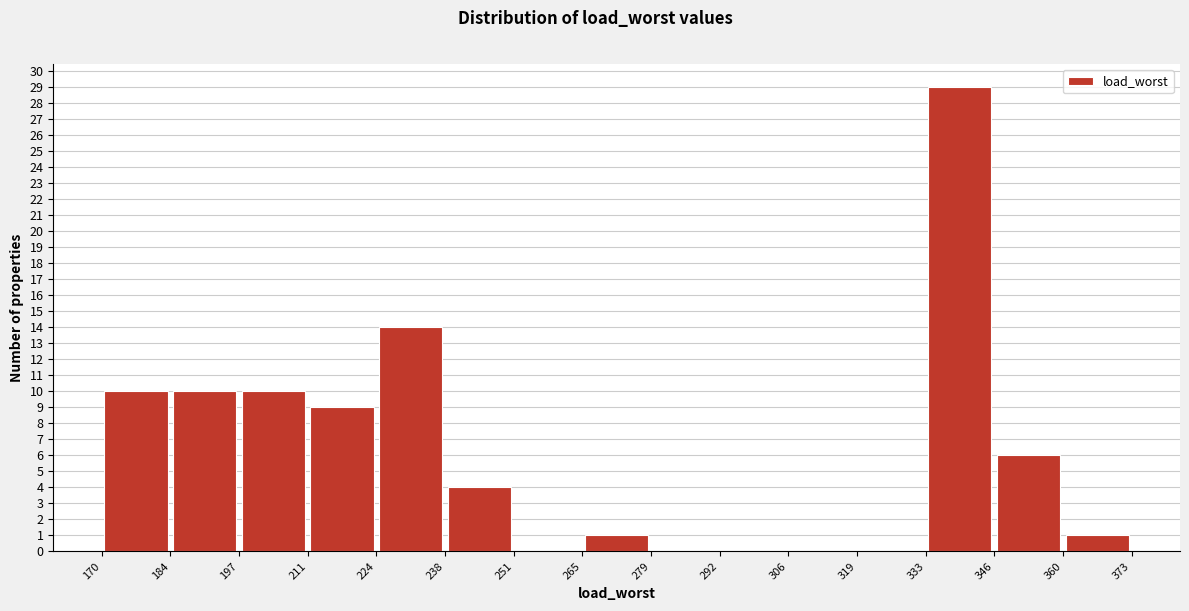

How tall is the bar that spans 265 to 279 on the x-axis? The values are not printed on the chart, so give them approximately, as read against the axis.

1